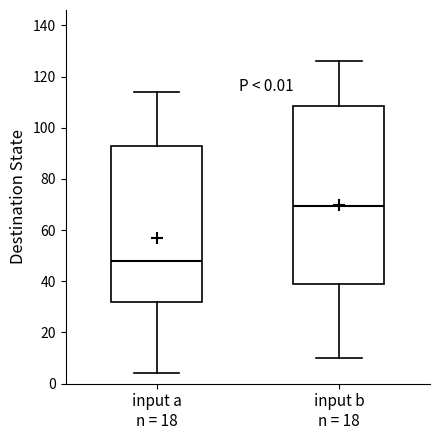

Which box is the tallest, from its lower edge to its upper edge?

input b n = 18